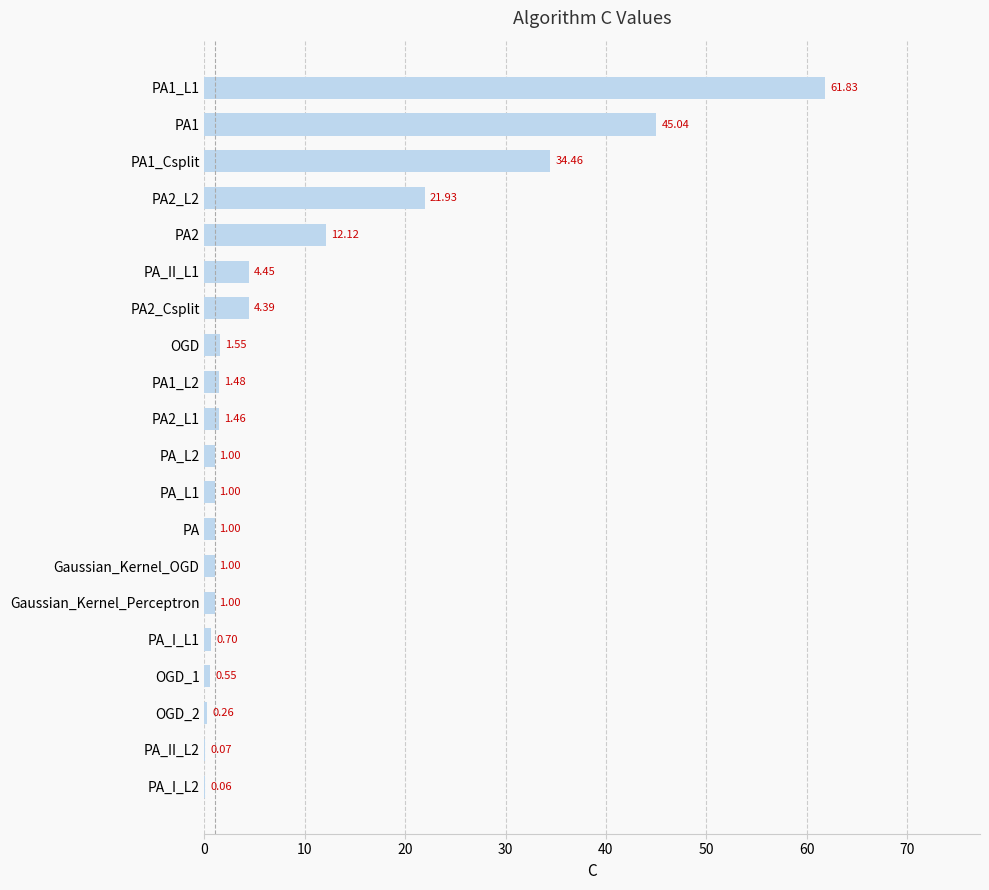

What is the change in value from PA_II_L2 to PA_L2?

+0.9